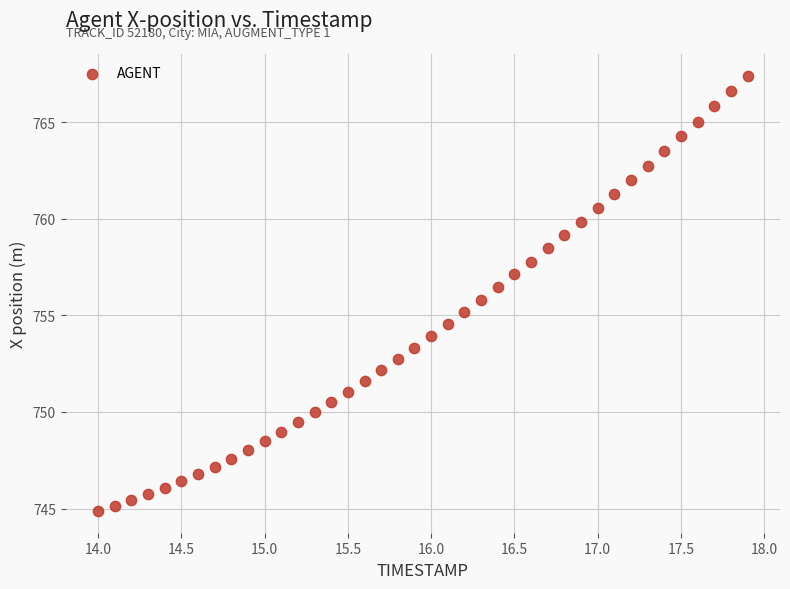

What is the range of X values (max minus min)?

3.9